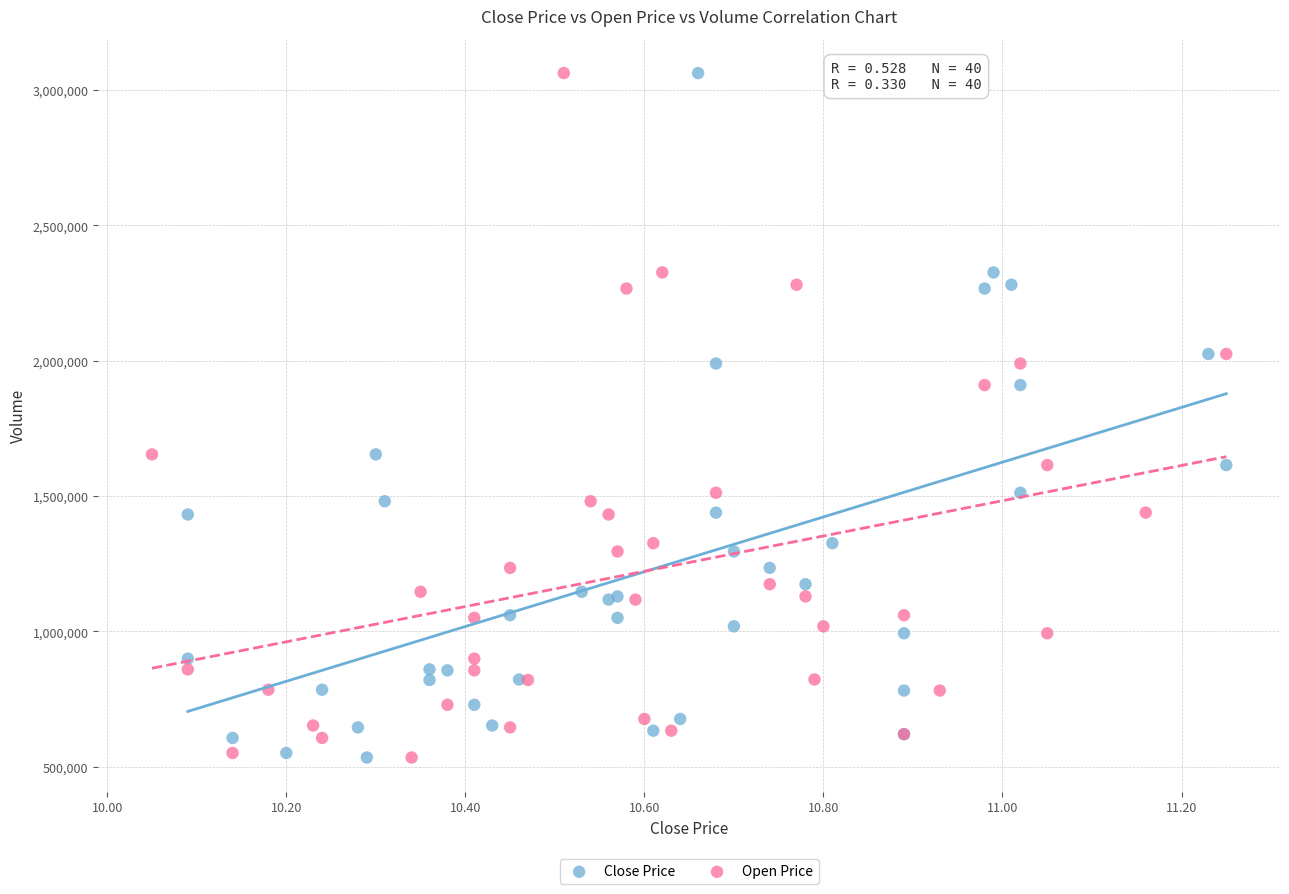

What are all the series names shown in the legend?

Close Price, Open Price